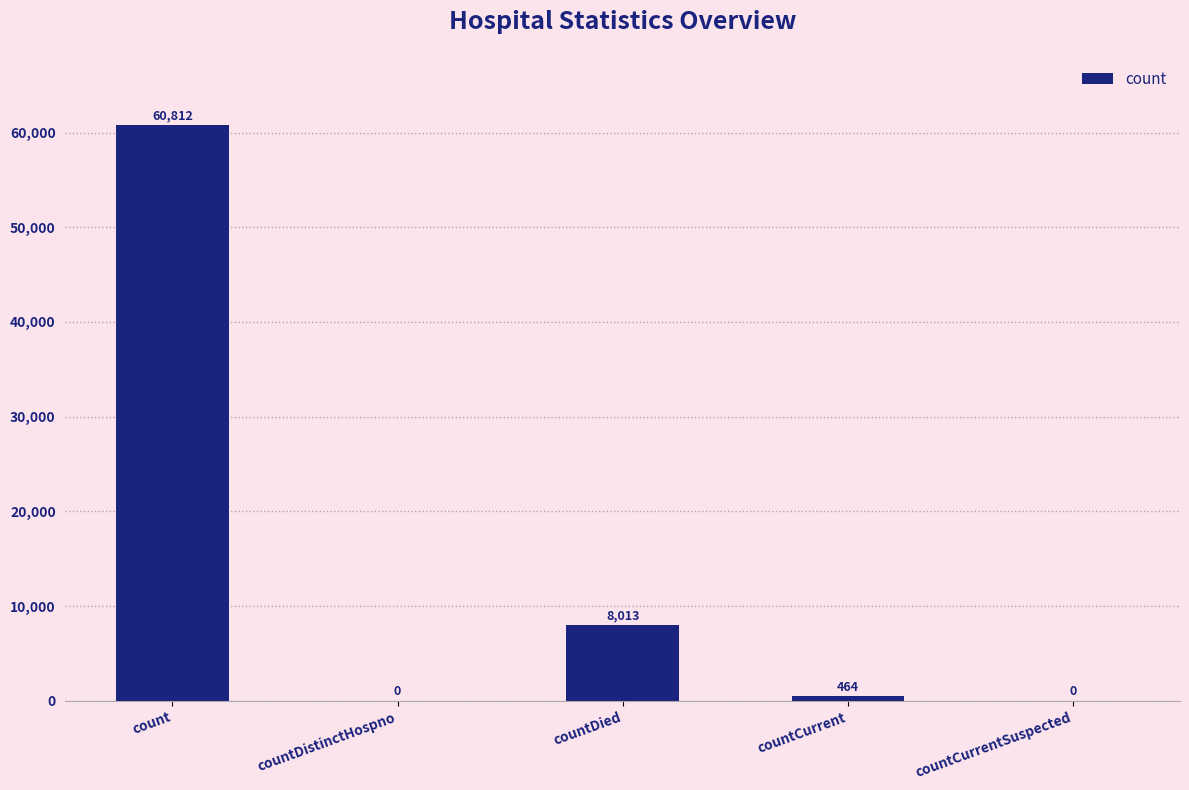

Are the bars grouped side by side (vs. stacked)?

No